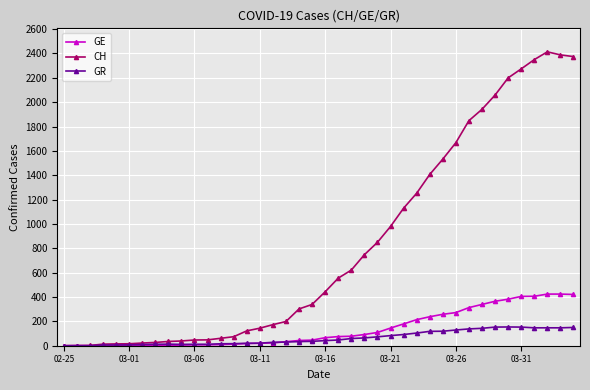

Which series has the largest range (max minus min)?

CH